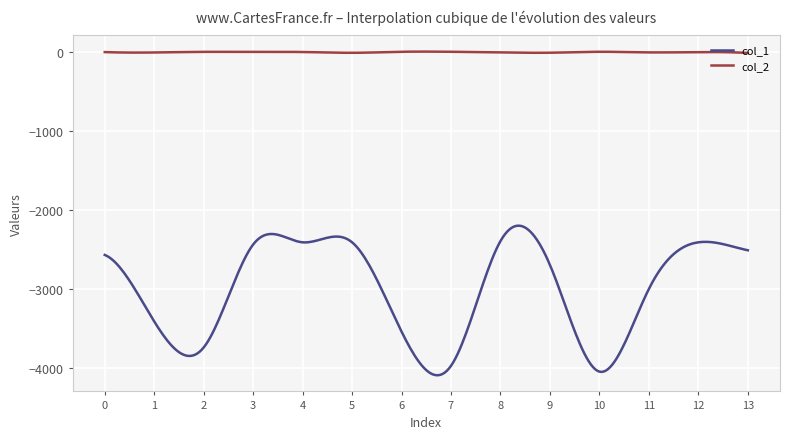

Rank the series by their average value, from highest to lowest.

col_2, col_1